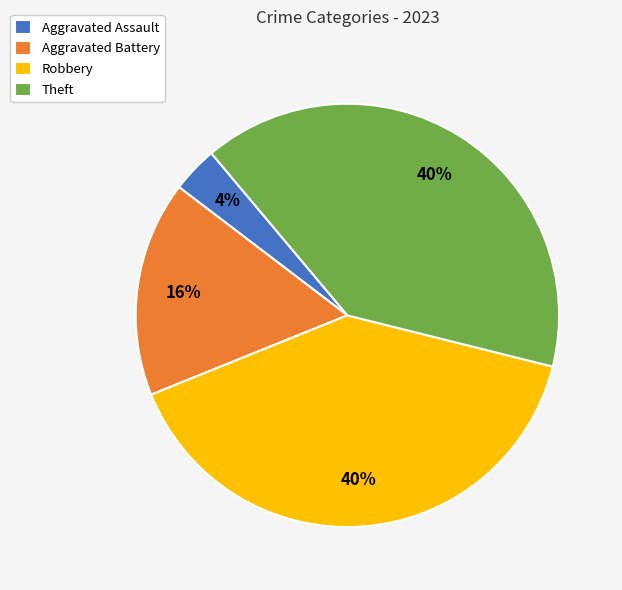

Between Robbery and Aggravated Battery, which is larger?

Robbery